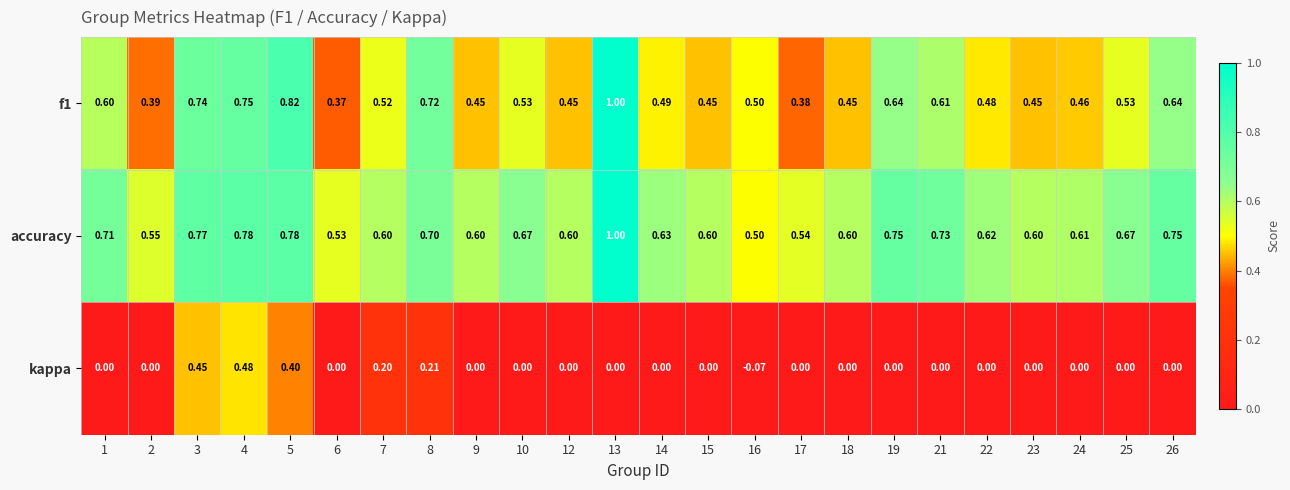

Is the value of kappa at 2 greater than the value of accuracy at 18?

No